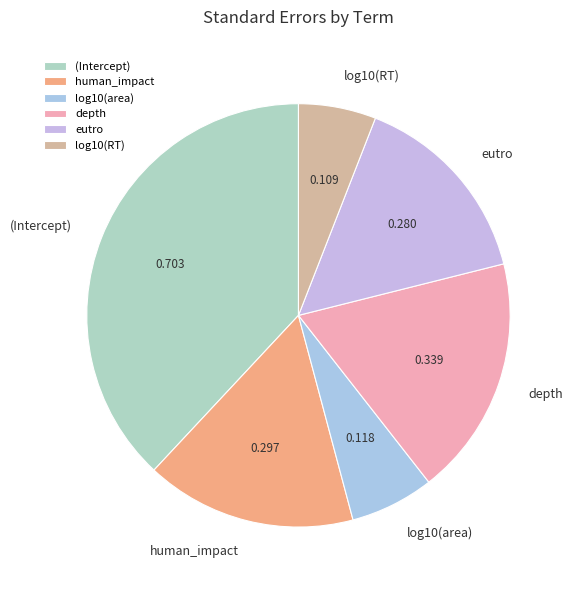

How many segments does this pie chart have?

6